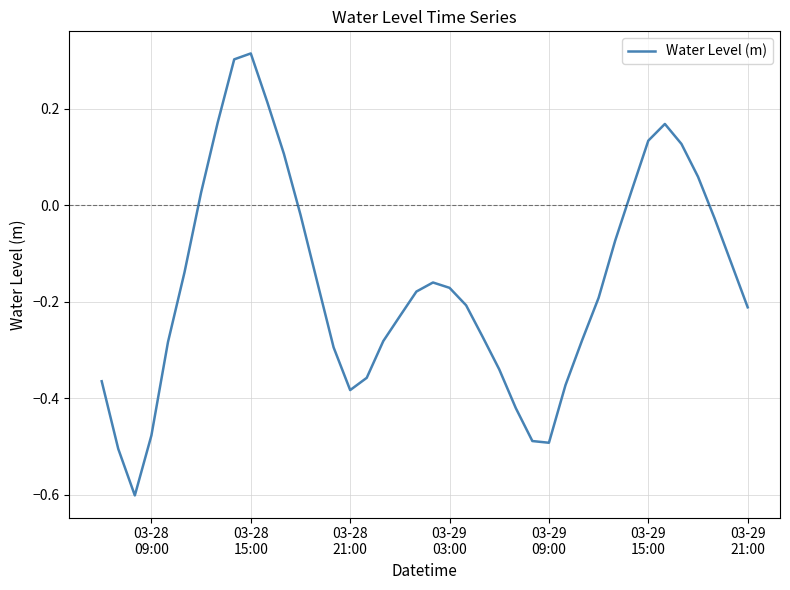

Count the number of categories in the chart.

40